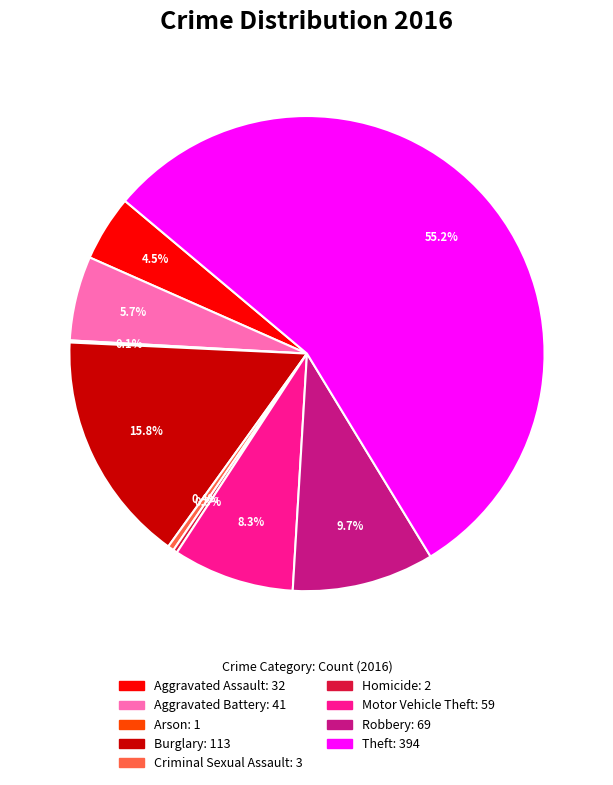

Approximately how many times larger is the value at Motor Vehicle Theft compared to Homicide?

29.5